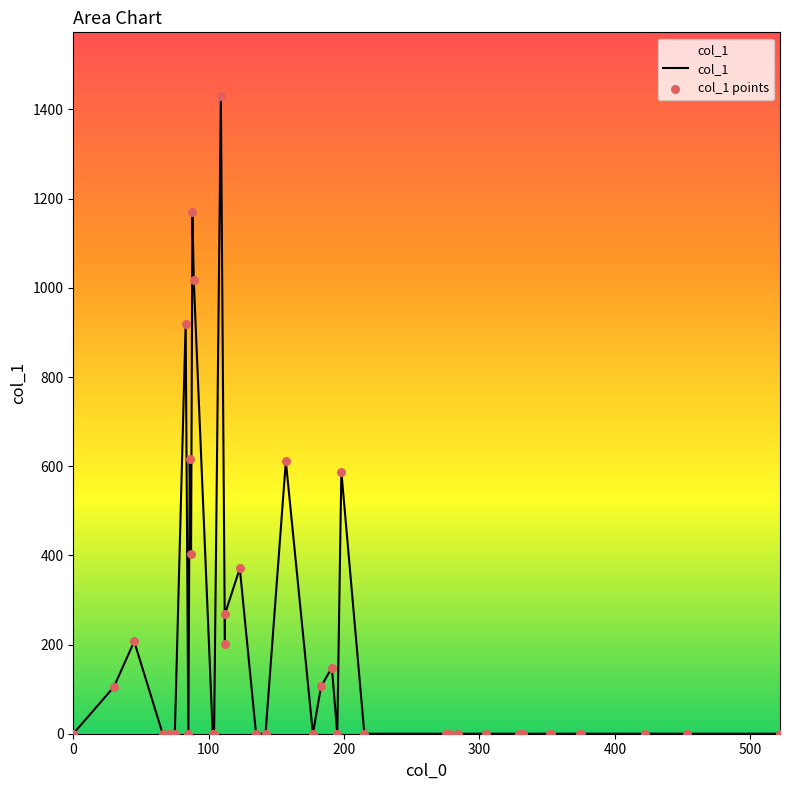

Which series has the largest Y range (max minus min)?

col_1